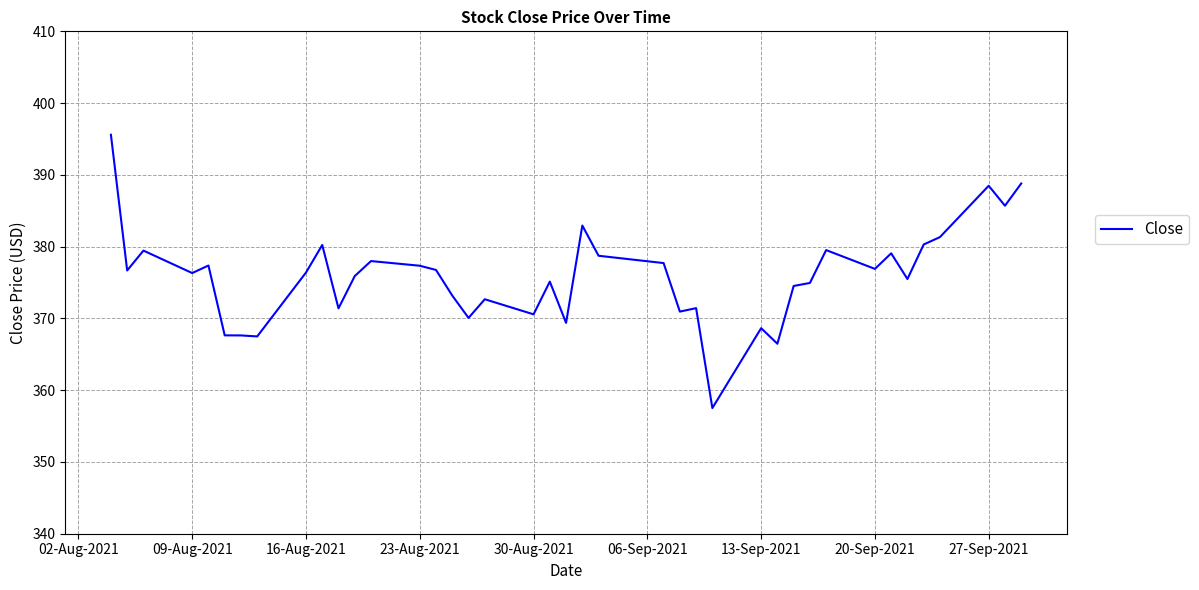

What is the minimum value shown in the chart?

357.5